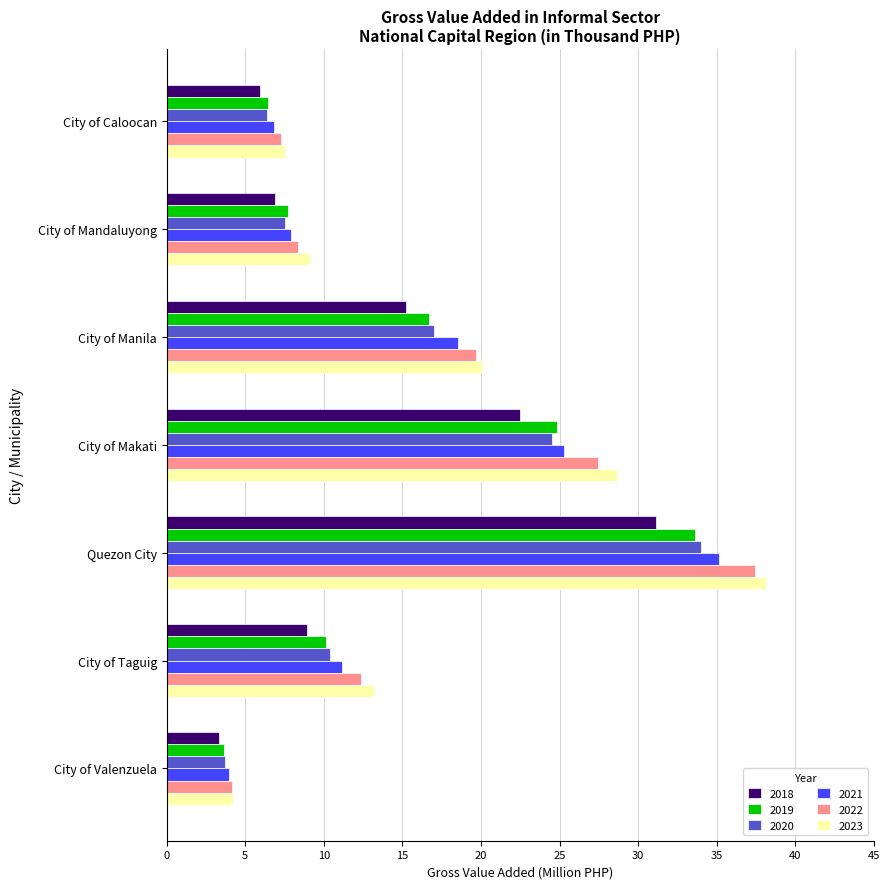

What are all the series names shown in the legend?

2018, 2019, 2020, 2021, 2022, 2023